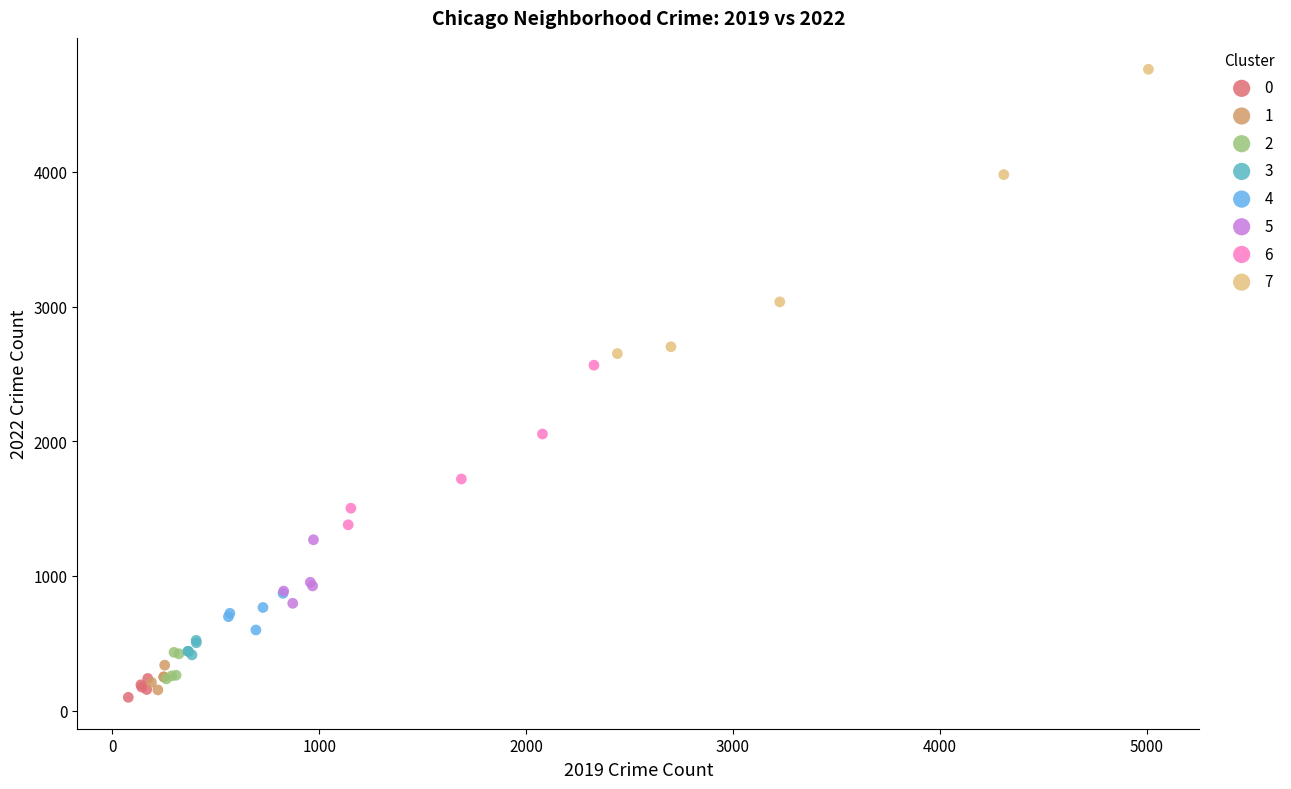

Which series reaches the maximum Y coordinate?

7